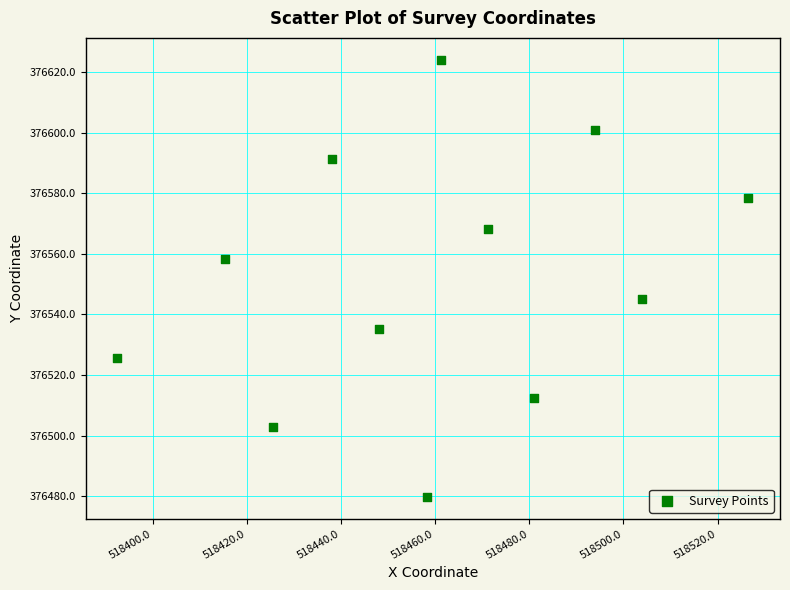

What Y value in the scatter plot is closest to 376551?

376545.3